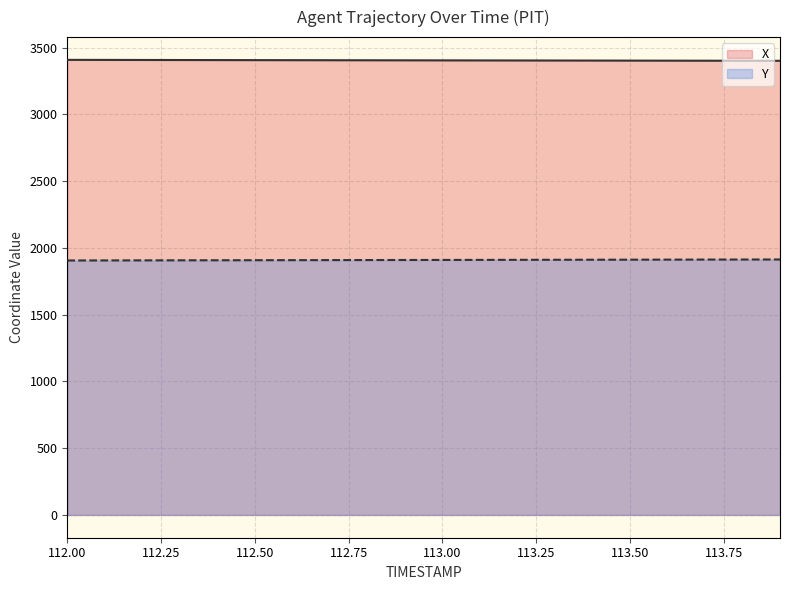

How many lines are shown in the chart?

2